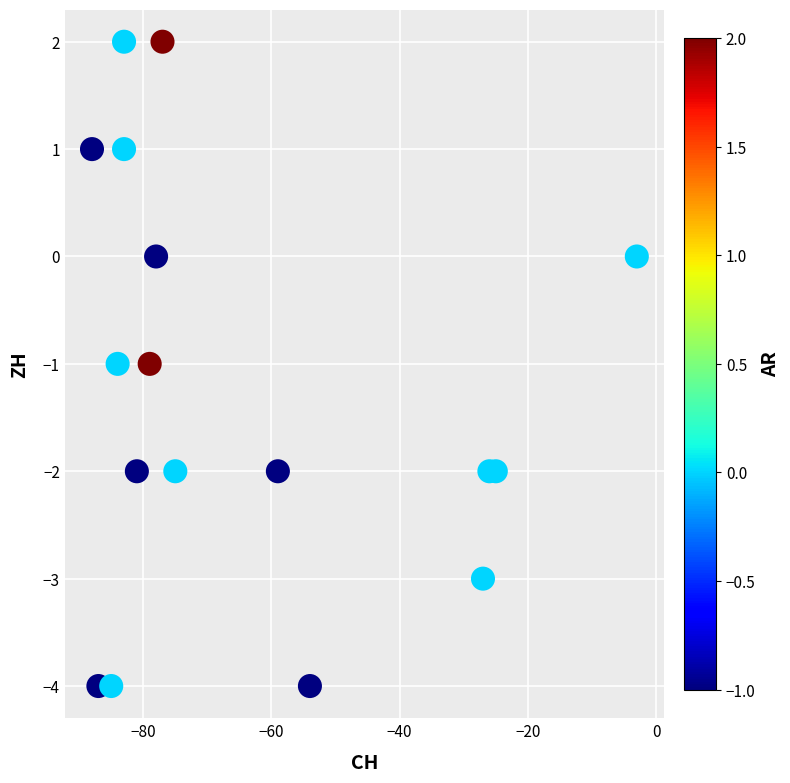

What is the range of Y values (max minus min)?

6